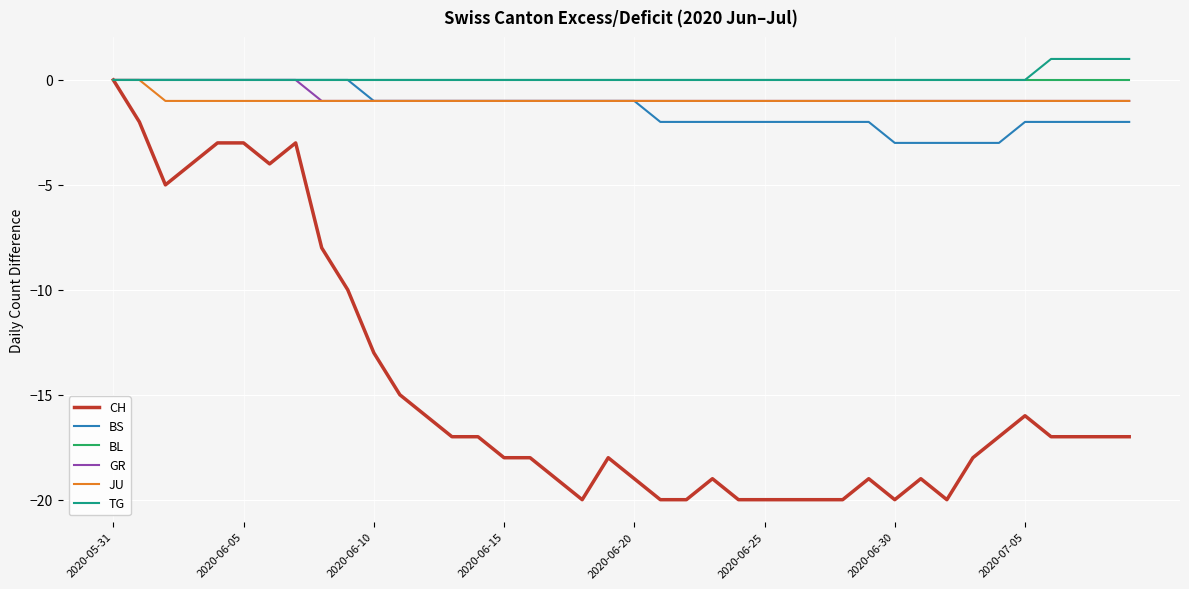

What is the lowest value of the BS series?

-3